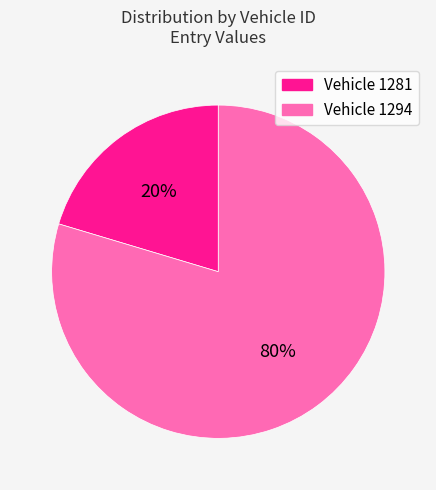

Is there any slice that represents more than half of the pie?

Yes